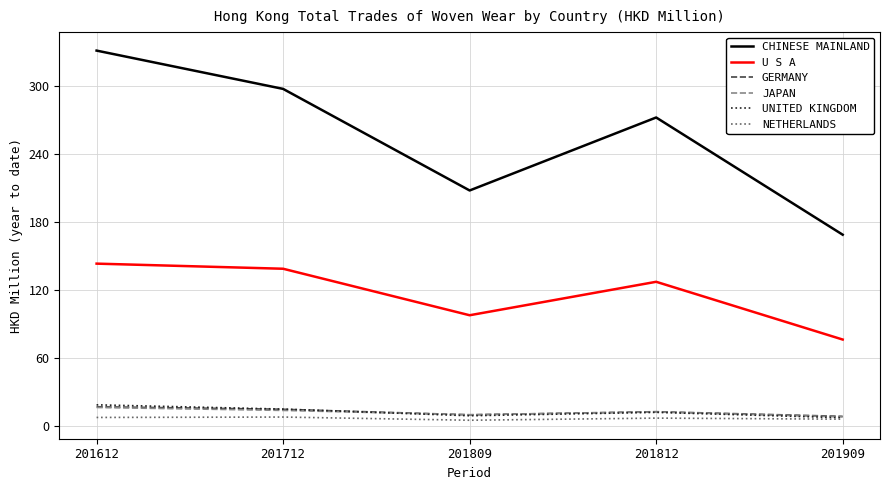

Between 201712 and 201809, which series saw the biggest shift?

CHINESE MAINLAND